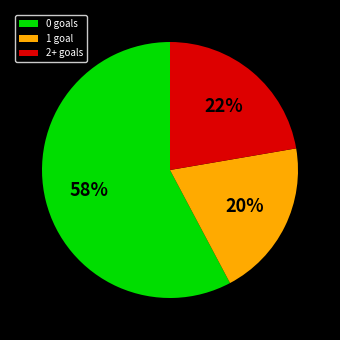

What is the smallest slice in the pie chart?

1 goal